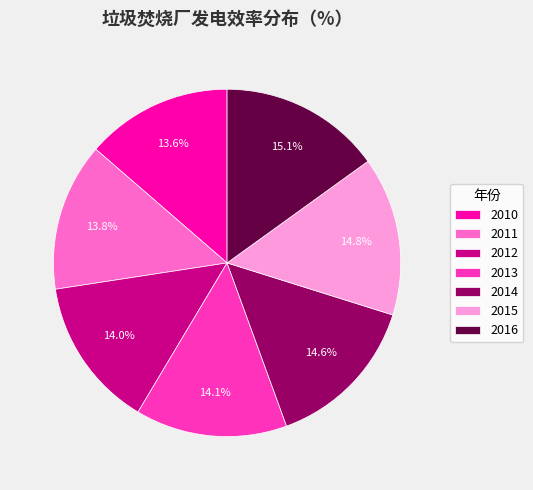

What percentage is NOT represented by 2011?

86.2%